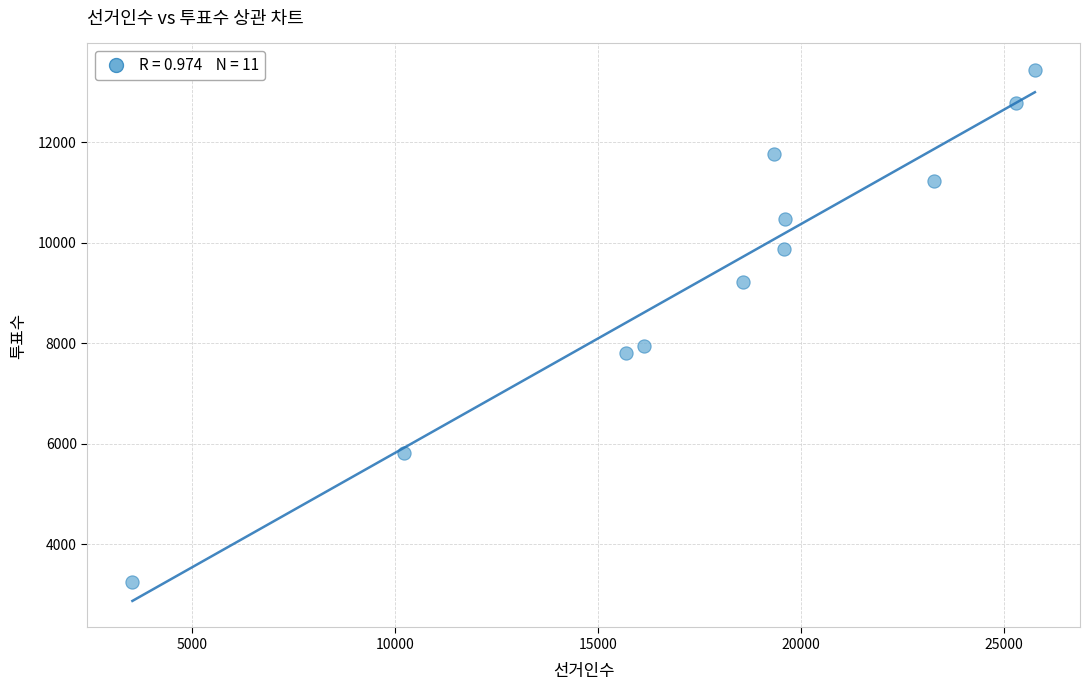

What Y value in the scatter plot is closest to 8350?

7942